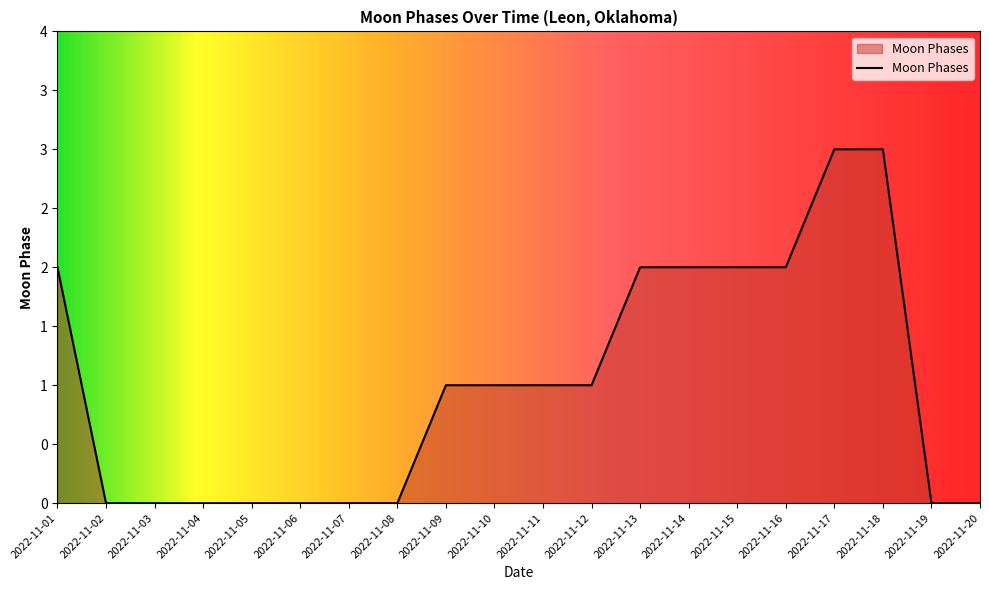

Is this an area chart (filled region under the line)?

Yes